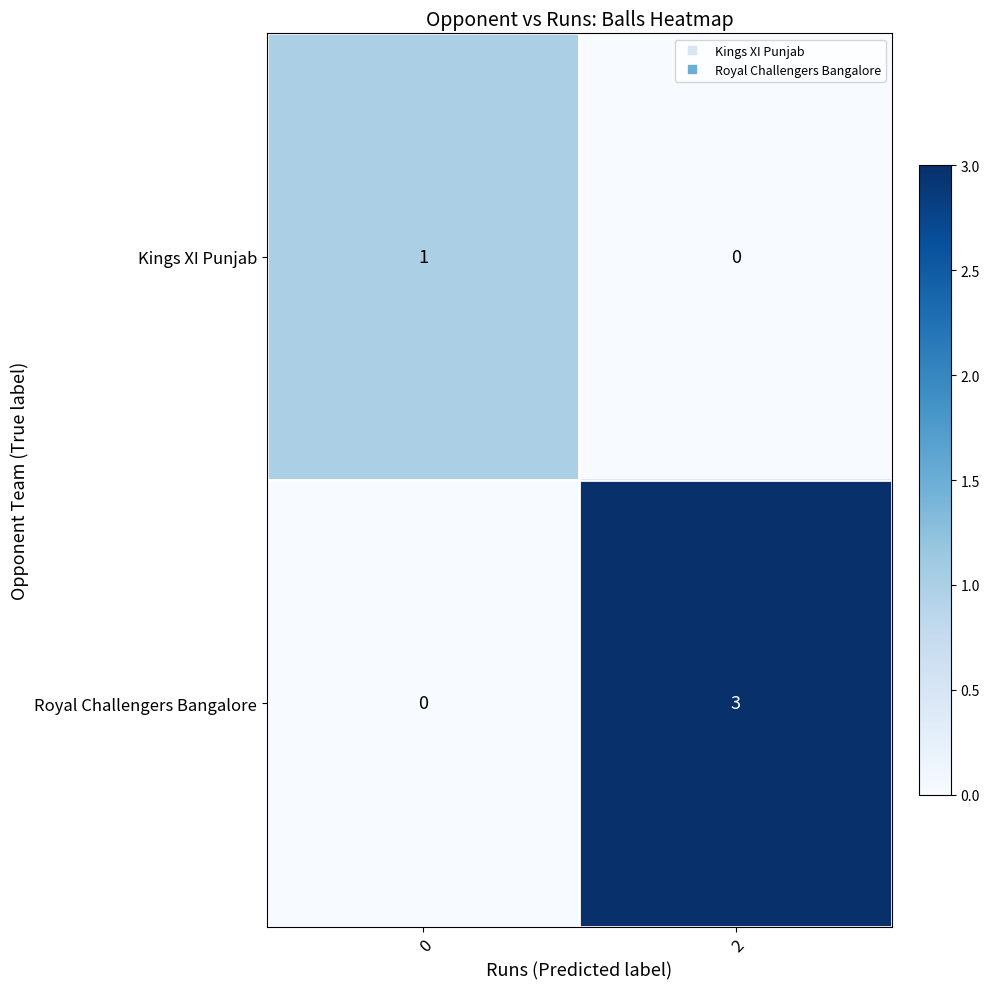

What is the spread (max minus min) of values at 2?

3